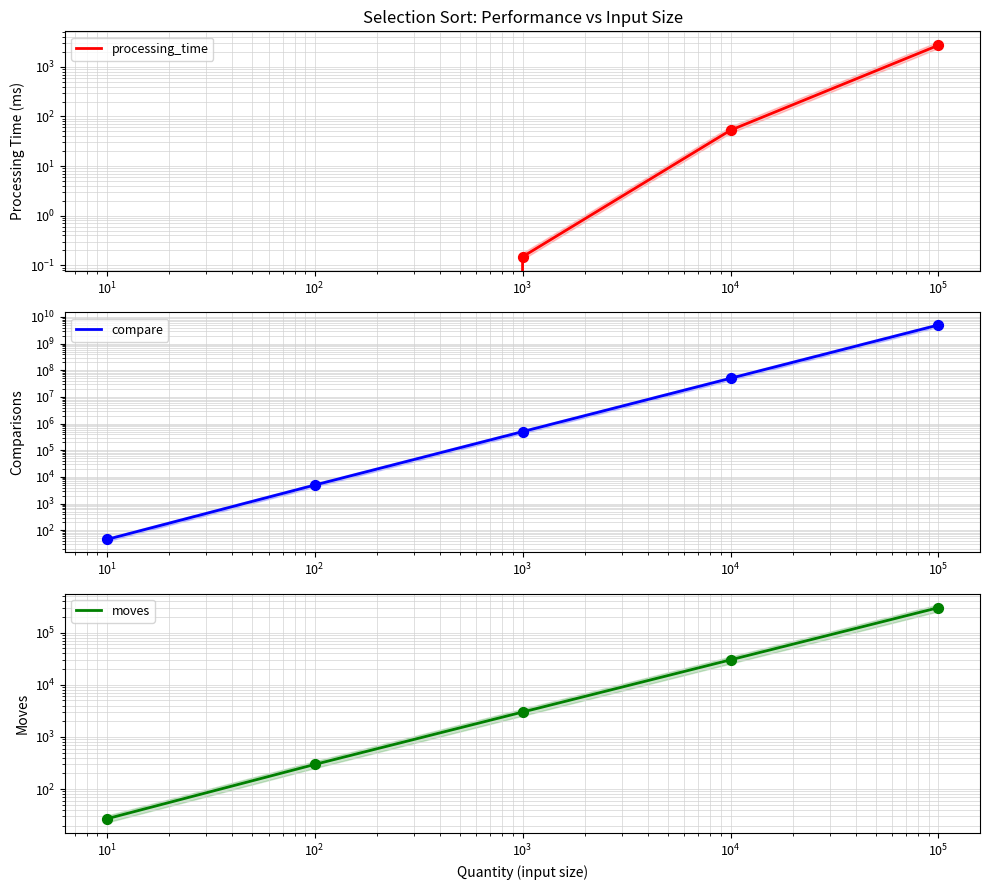

Which series has the largest total across all categories?

compare